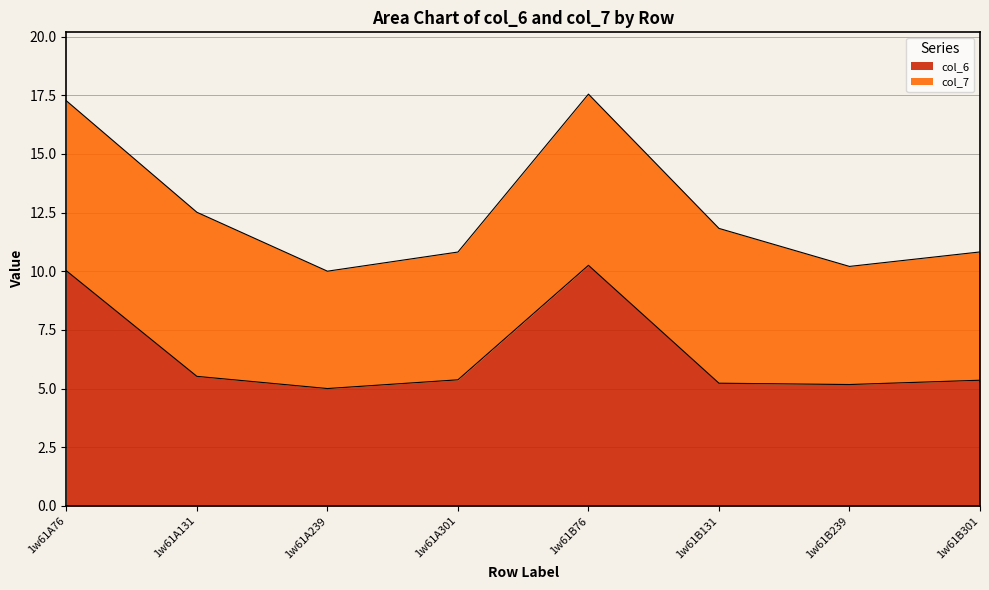

What is the total value across all series at 1w61B301?

10.8